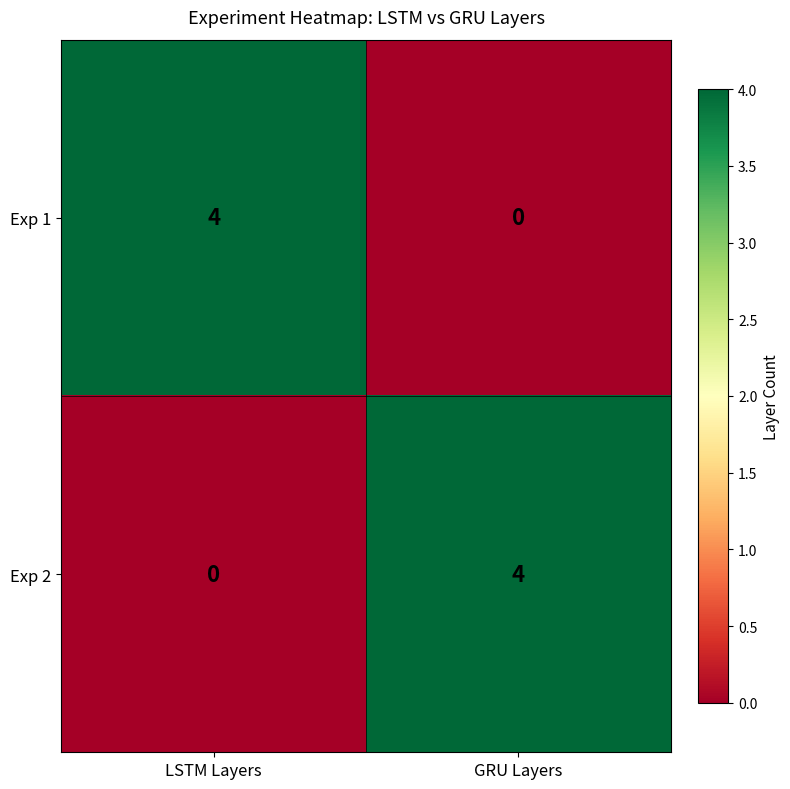

Read the Exp 2 value at GRU Layers.

4